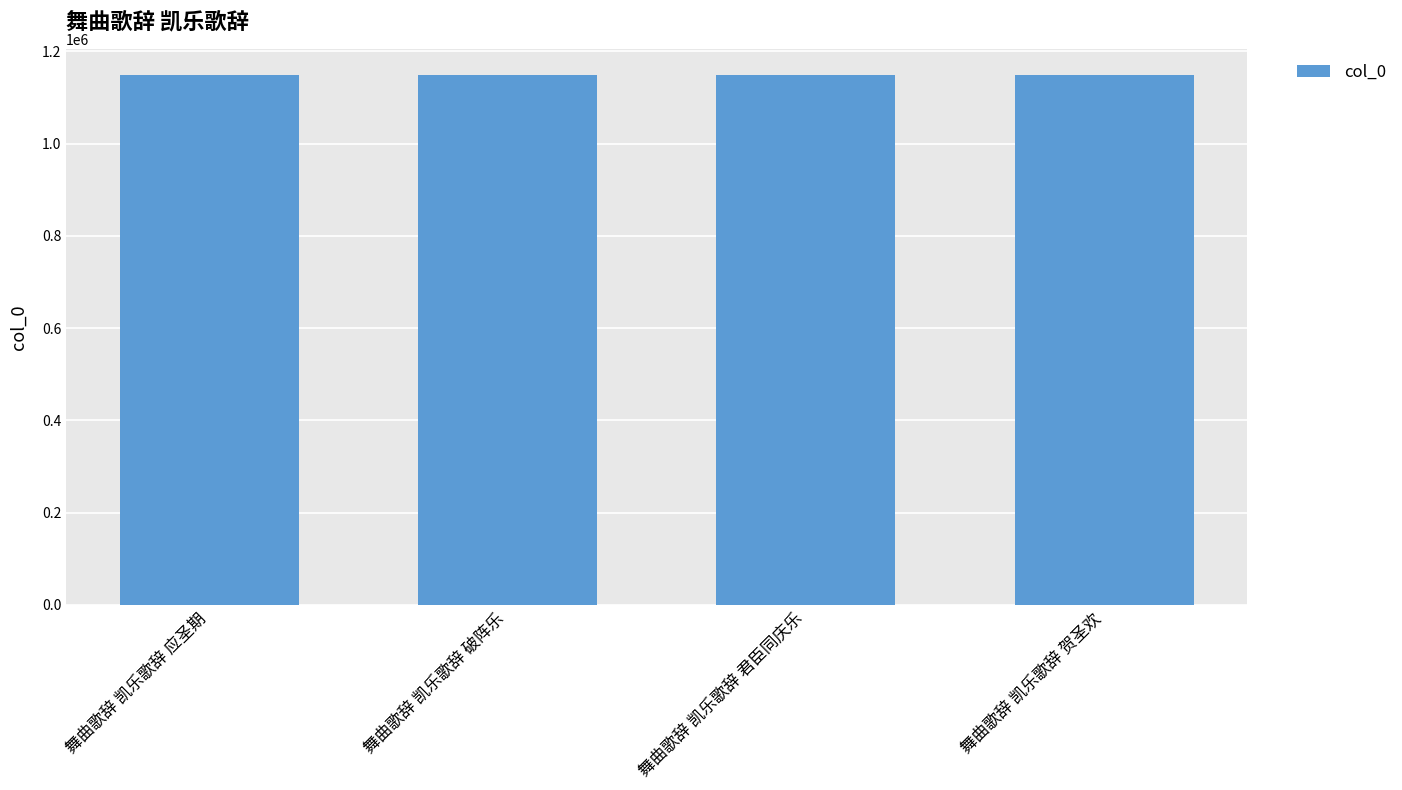

What is the value of the 1st bar from the left?

1148322